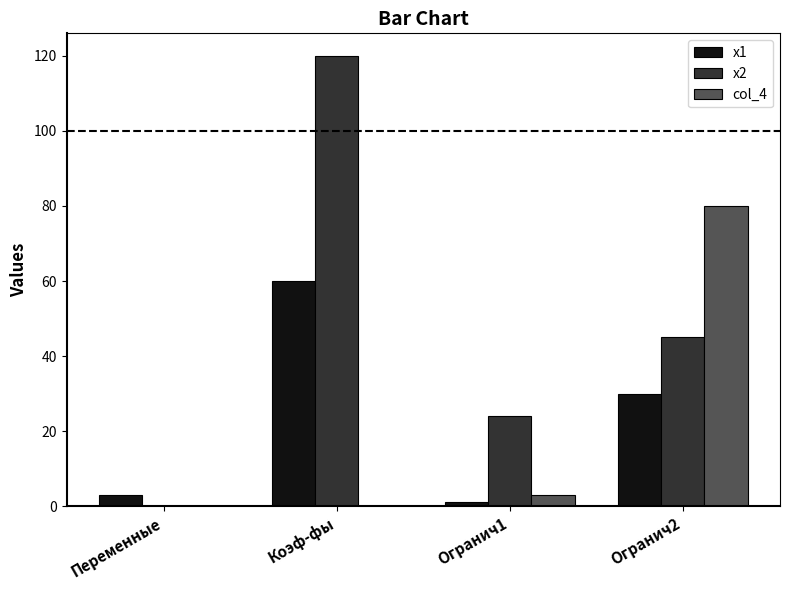

The value of col_4 at Переменные is 0. True or false?

True